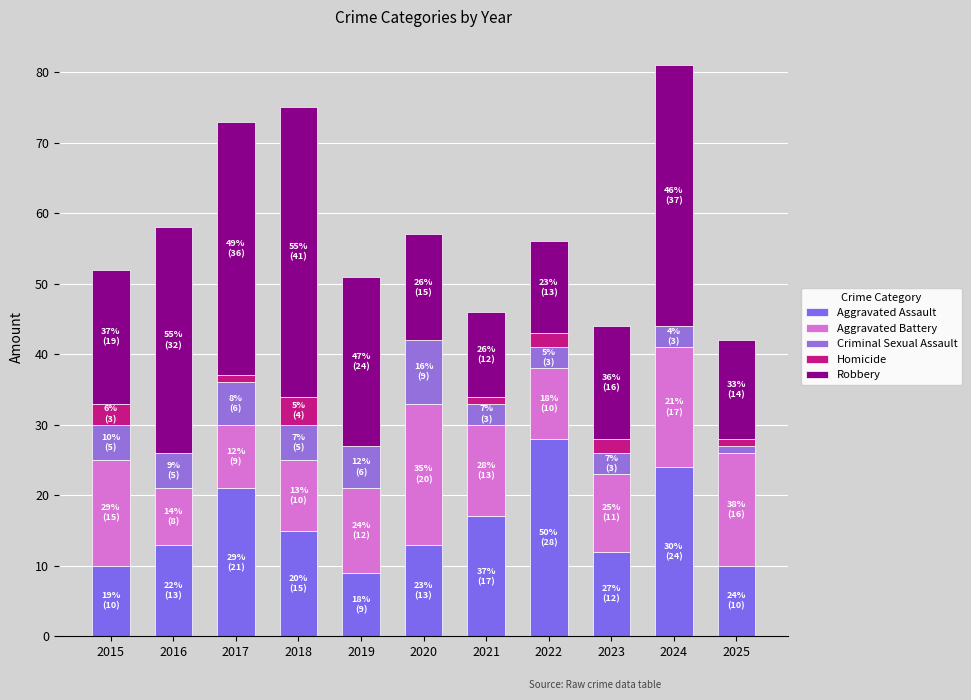

Rank the series by their maximum value, from highest to lowest.

Robbery, Aggravated Assault, Aggravated Battery, Criminal Sexual Assault, Homicide